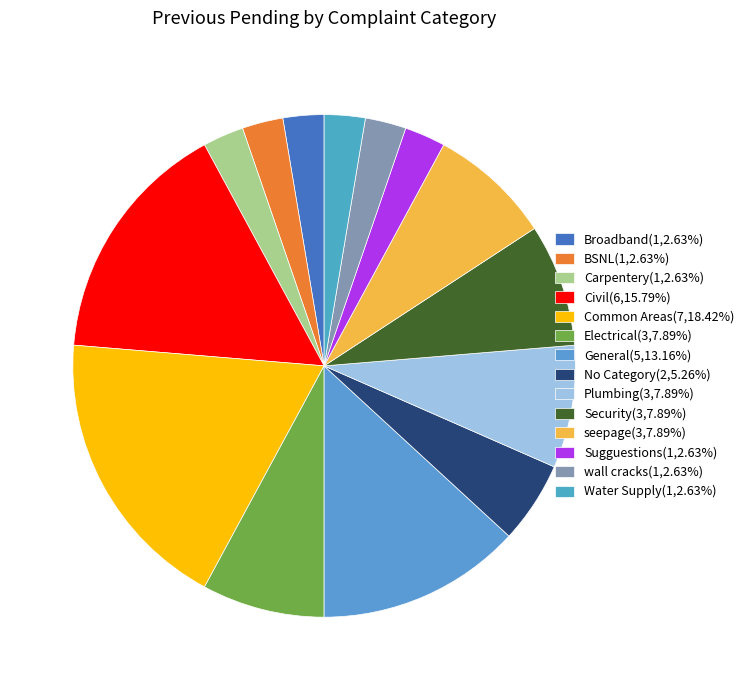

The General slice represents 13% of the pie. True or false?

True